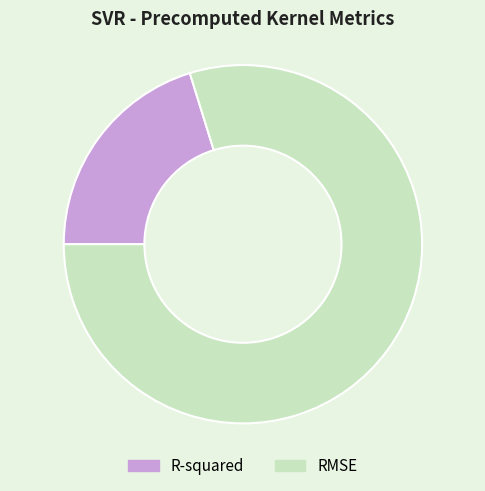

Count the number of slices in the pie.

2